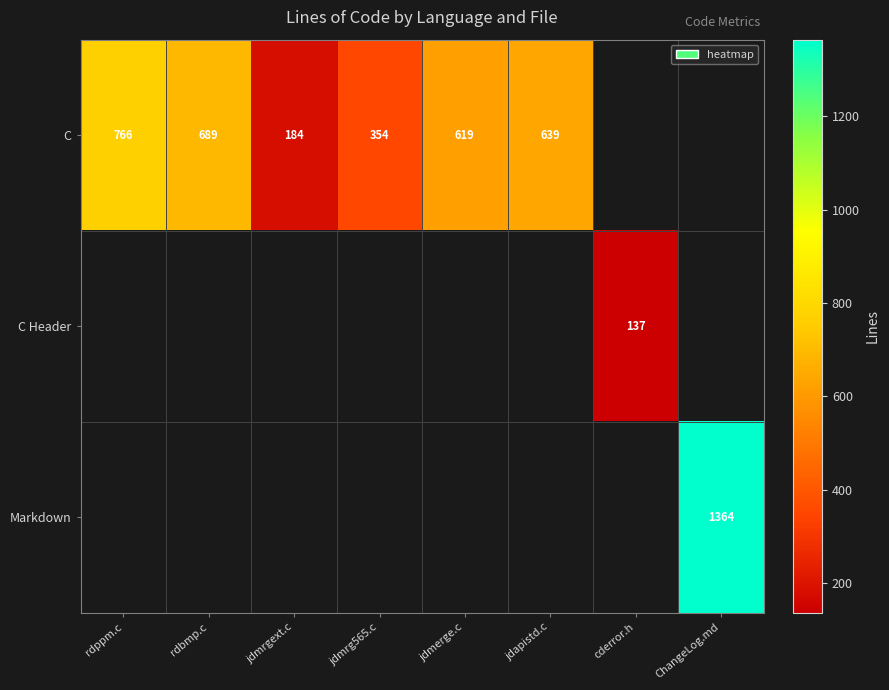

Is it true that Markdown equals 1364 at ChangeLog.md?

True